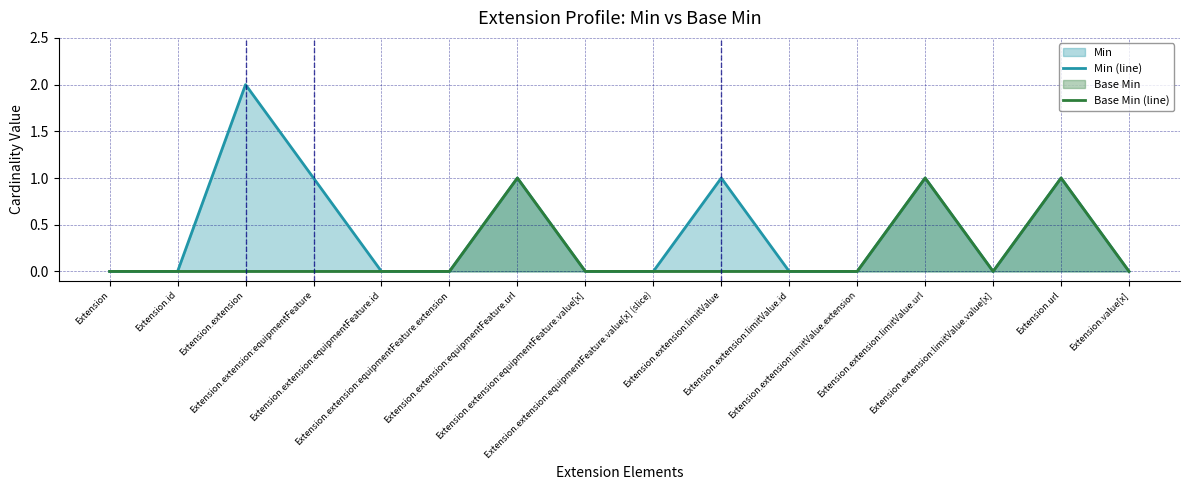

True or false: Min (line) and Base Min (line) intersect in this chart.

False